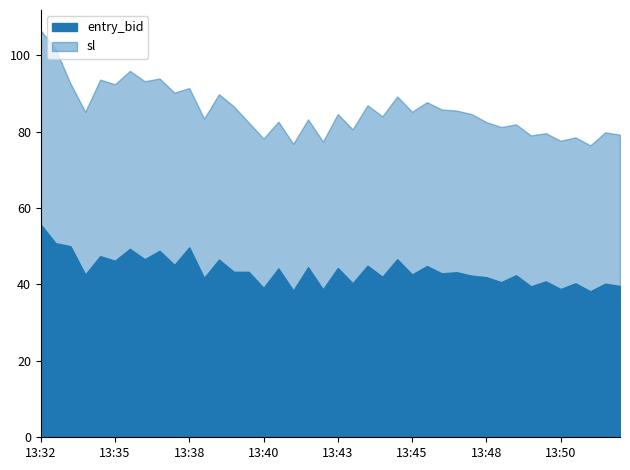

What is the value of the 33rd point from the left?

42.4